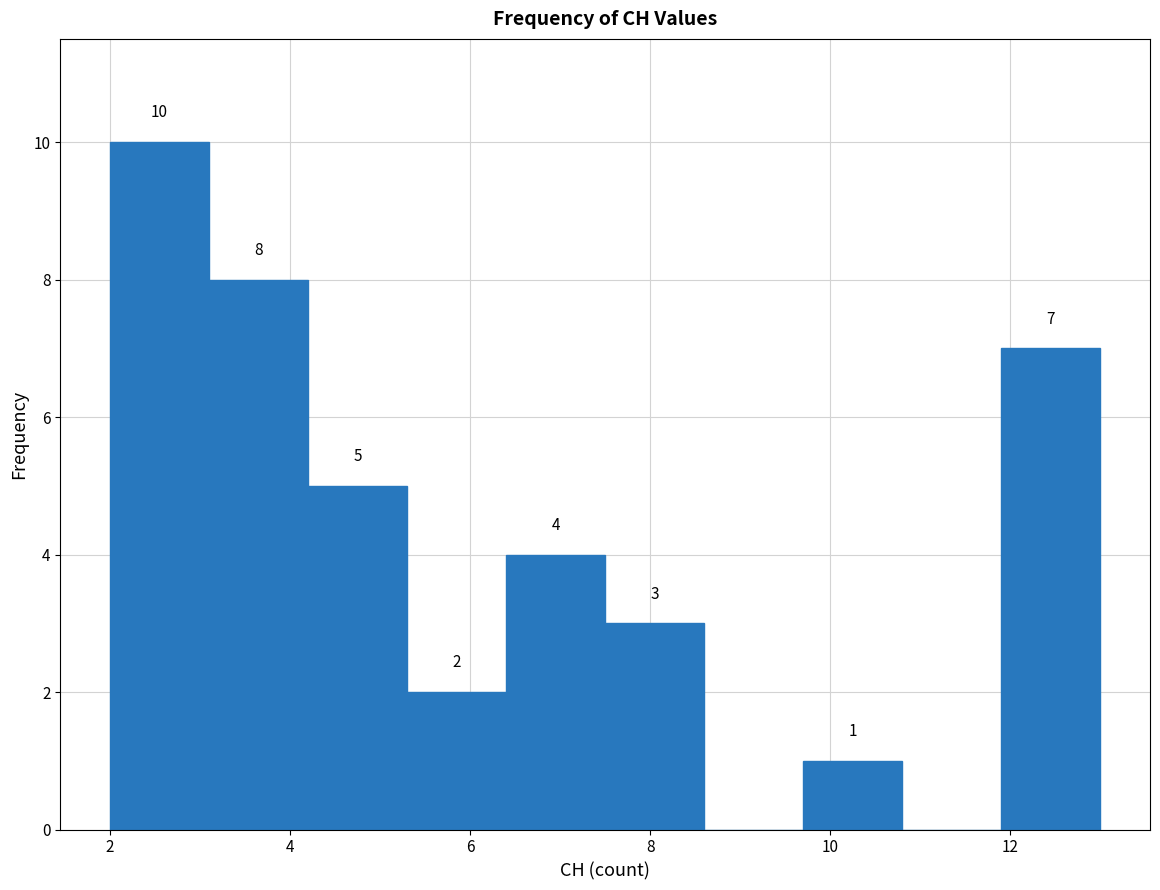

Which range on the x-axis has the tallest bar?

2.0 to 3.1